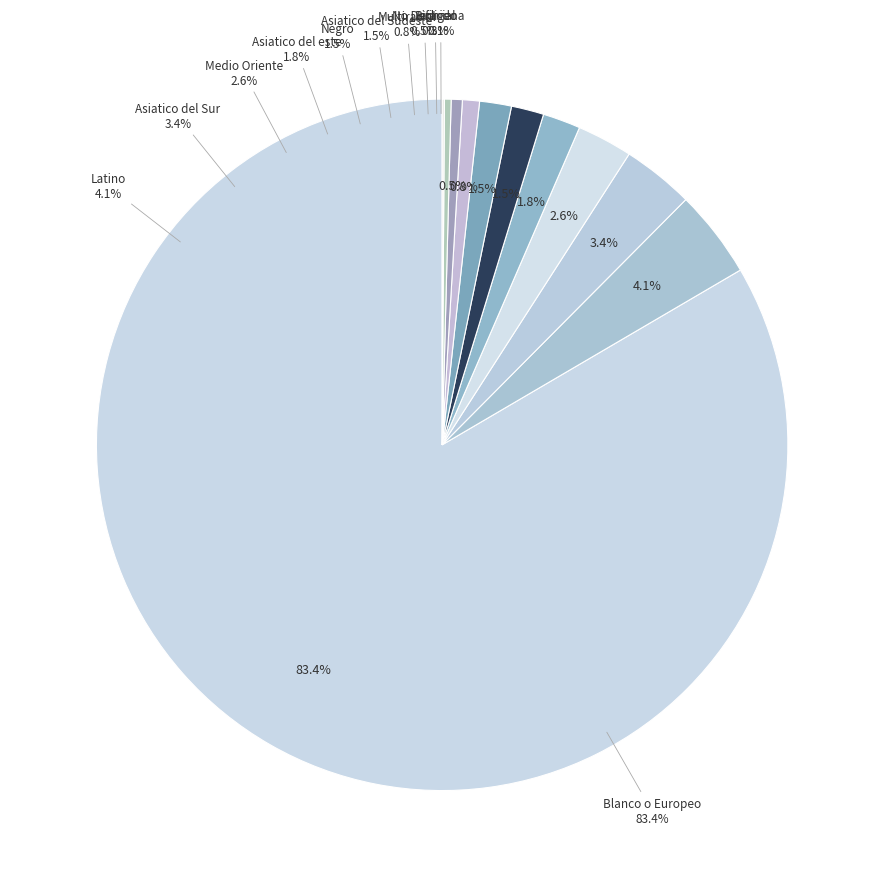

Which has a higher value, Medio Oriente or No Definido?

Medio Oriente